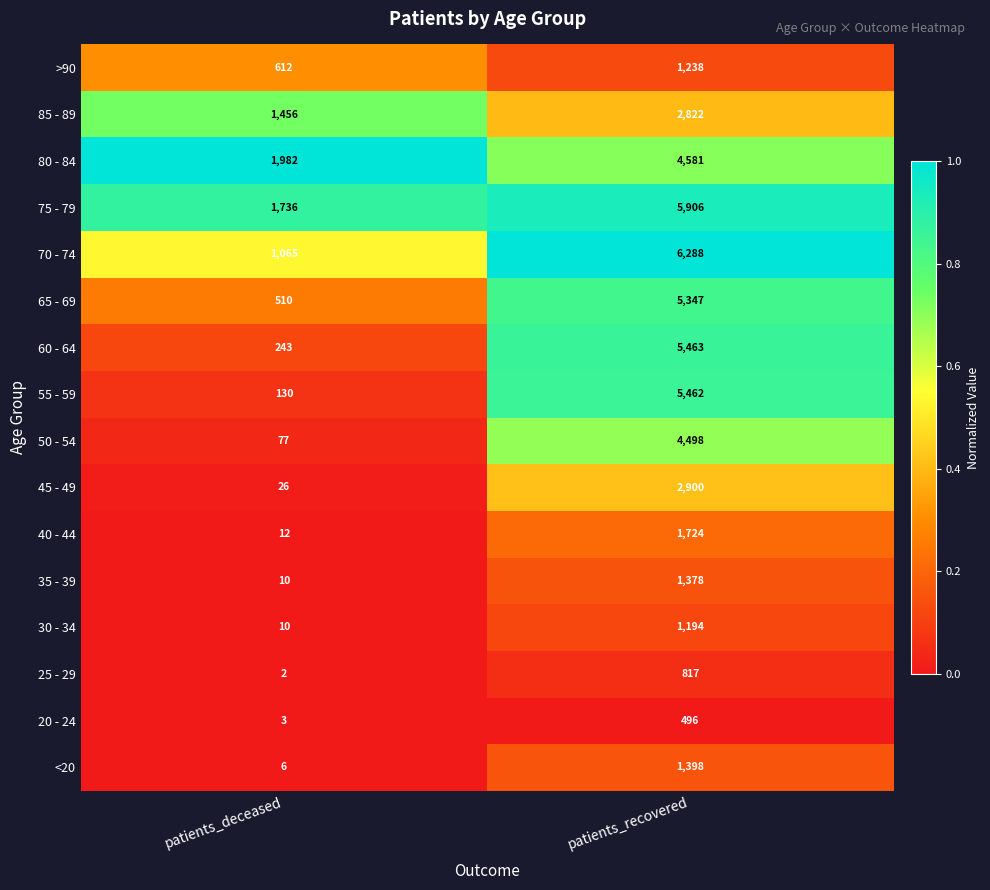

What is the maximum value shown in the chart?

6288